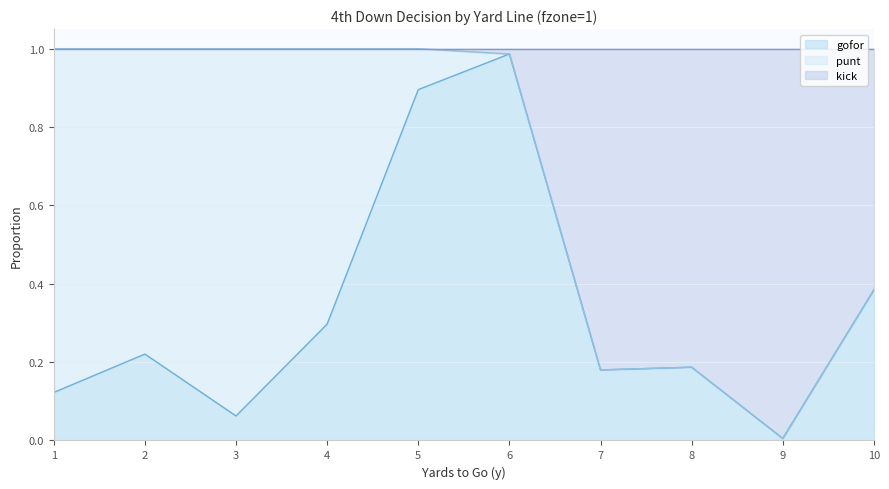

Which series changed the most between 5 and 10?

kick